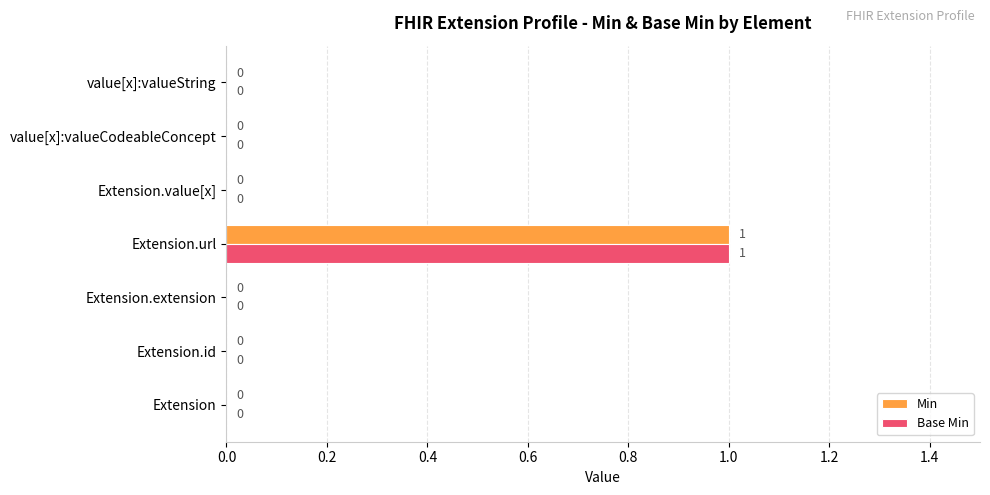

How many Min values are between 0 and 1?

7